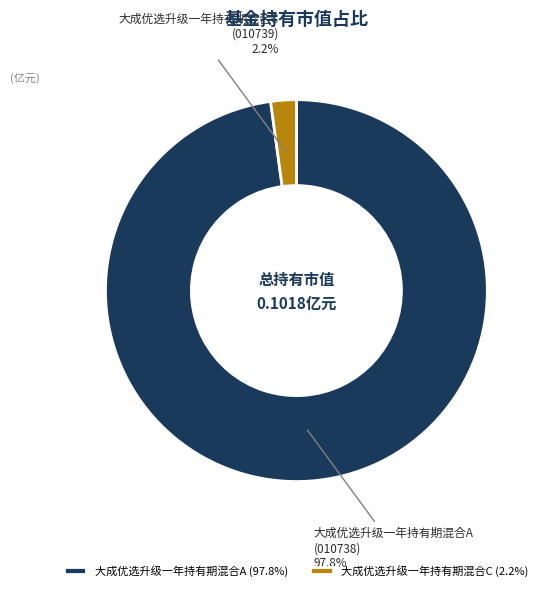

Rank the categories by value from lowest to highest.

大成优选升级一年持有期混合C, 大成优选升级一年持有期混合A